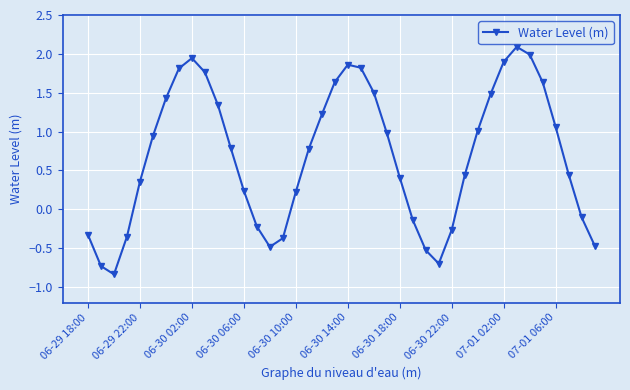

How many interior local valleys (lower than both neighbors) does the data have?

3